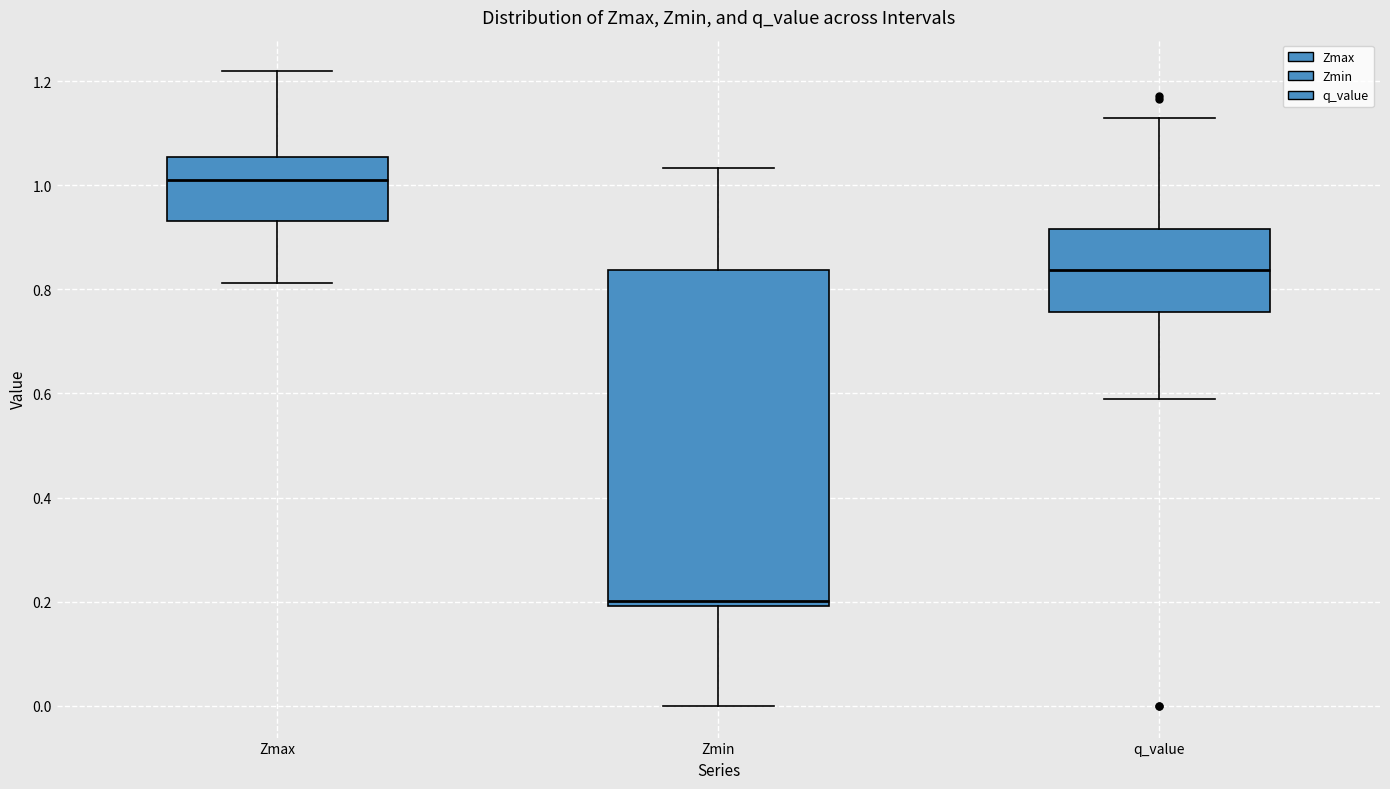

Reading left to right, read every box against the y-axis: the position of its median line, the range the box covers, and the ends of its whiskers. The values are not printed on the chart, so give them approximately, as read against the axis.

Zmax: median 1.02, box 0.94 to 1.06, whiskers 0.82 to 1.22
Zmin: median 0.20 (just above the box's lower edge), box 0.20 to 0.84, whiskers 0.00 to 1.04
q_value: median 0.84, box 0.76 to 0.92, whiskers 0.60 to 1.12